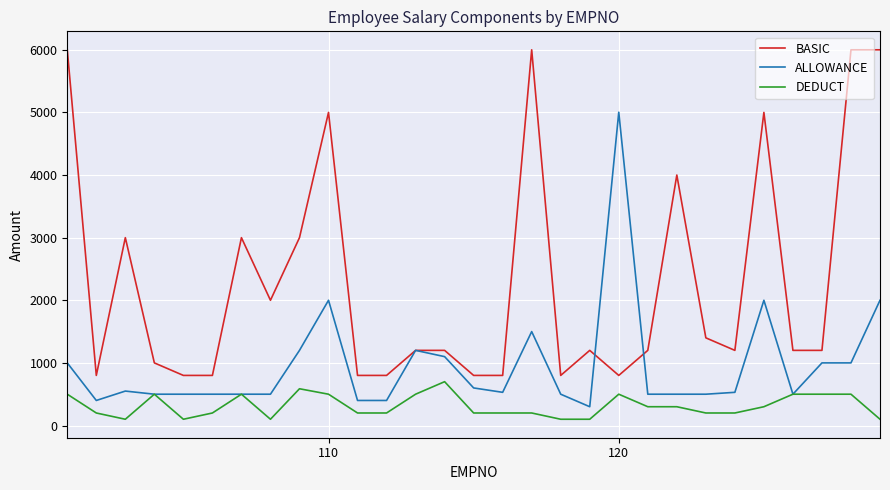

What is the highest value of the ALLOWANCE series?

5003